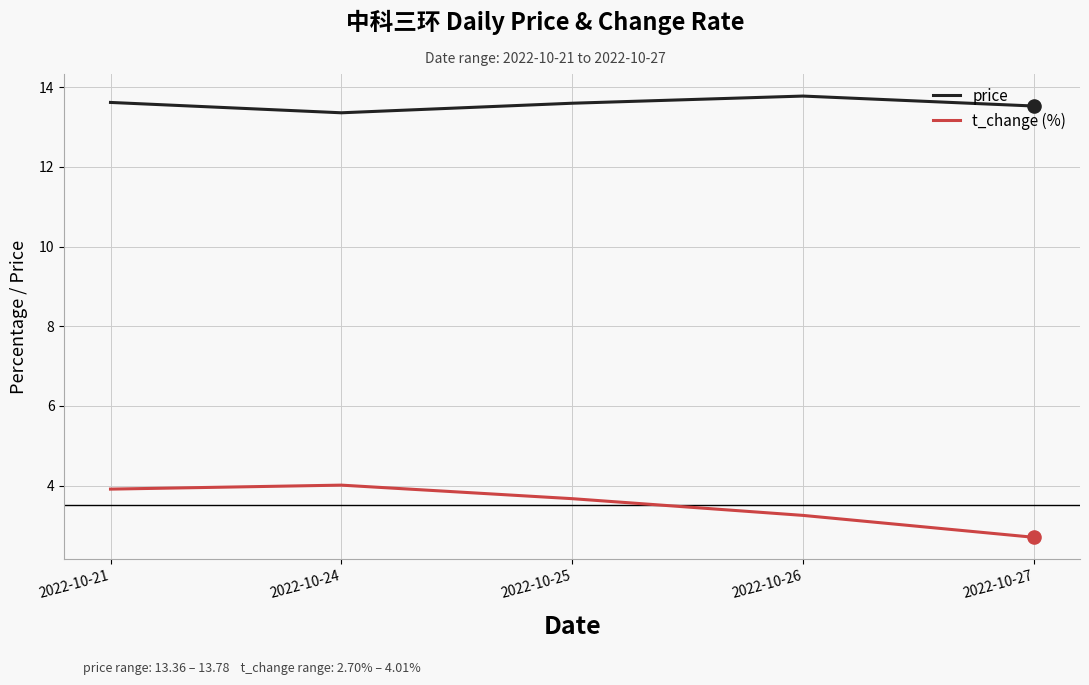

What is the total value across all series at 2022-10-26?

17.0